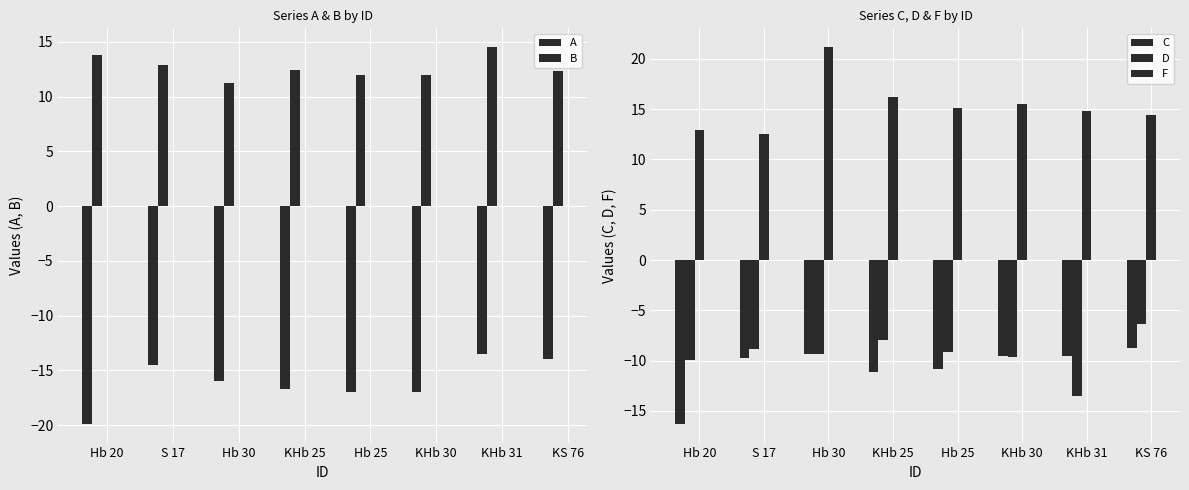

Reading left to right, what are all the values shown in this chart?

A: Hb 20=-19.9	S 17=-14.5	Hb 30=-16.0	KHb 25=-16.7	Hb 25=-17.0	KHb 30=-17.0	KHb 31=-13.5	KS 76=-14.0
B: Hb 20=13.8	S 17=12.9	Hb 30=11.2	KHb 25=12.5	Hb 25=12.0	KHb 30=12.0	KHb 31=14.5	KS 76=12.3
C: Hb 20=-16.3	S 17=-9.8	Hb 30=-9.3	KHb 25=-11.1	Hb 25=-10.8	KHb 30=-9.5	KHb 31=-9.6	KS 76=-8.7
D: Hb 20=-9.9	S 17=-8.9	Hb 30=-9.3	KHb 25=-8.0	Hb 25=-9.1	KHb 30=-9.6	KHb 31=-13.5	KS 76=-6.3
F: Hb 20=12.9	S 17=12.6	Hb 30=21.1	KHb 25=16.2	Hb 25=15.1	KHb 30=15.5	KHb 31=14.8	KS 76=14.4